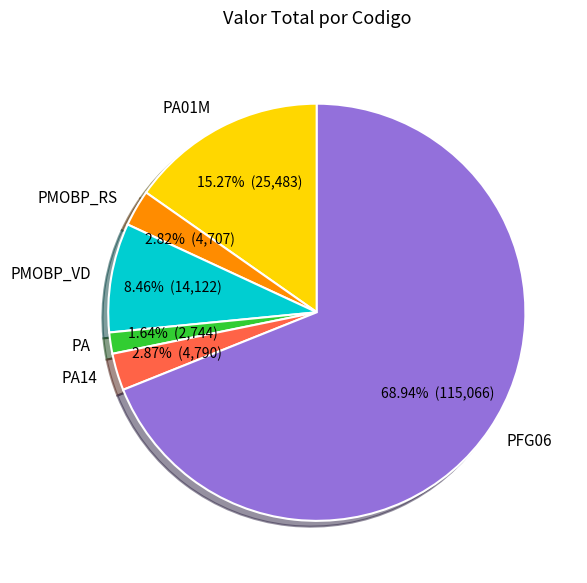

To the nearest percent, what is the combined percentage of PA01M and PFG06?

84%